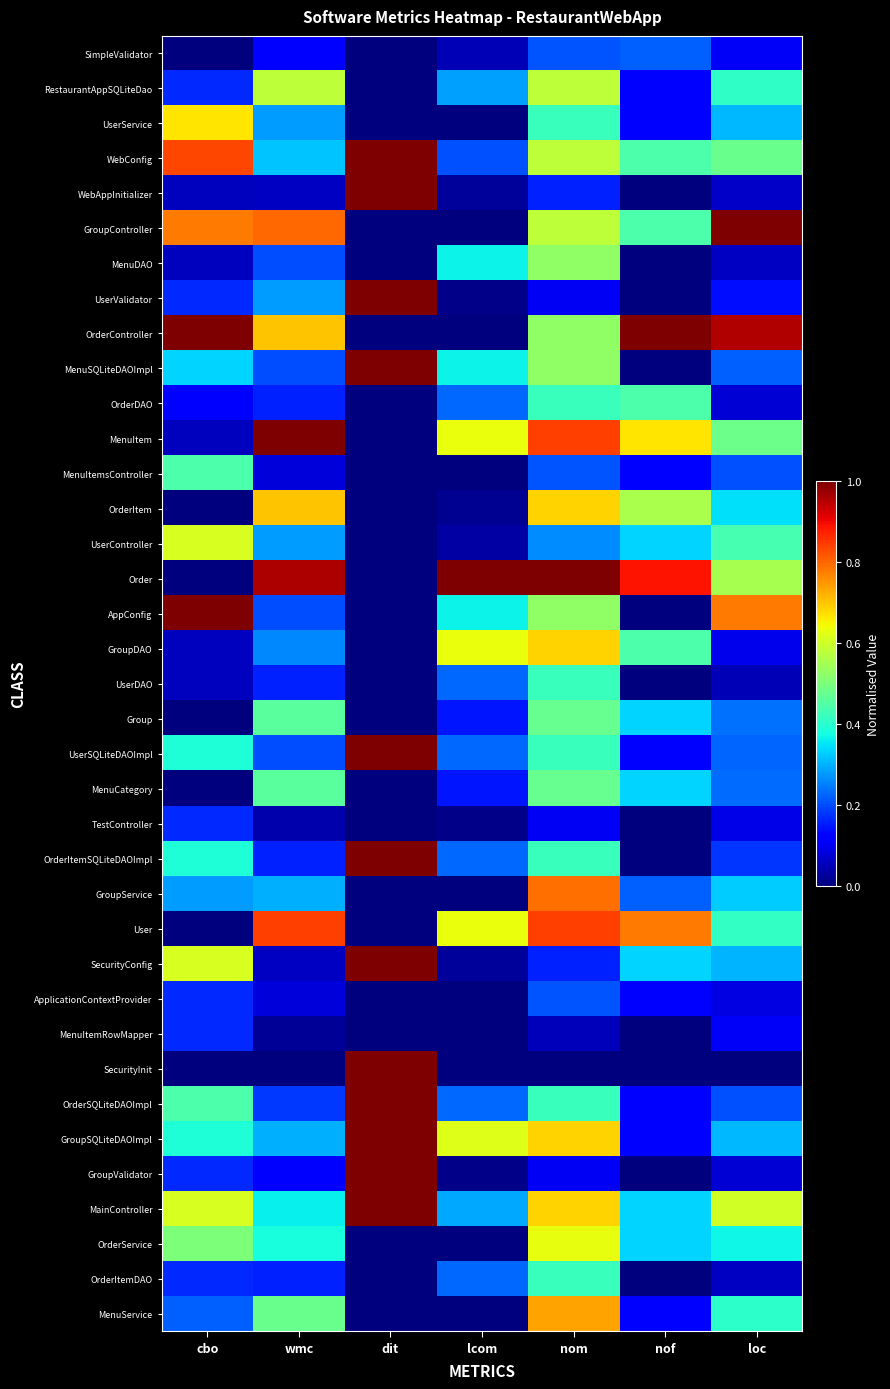

Which series has the largest total across all categories?

Order